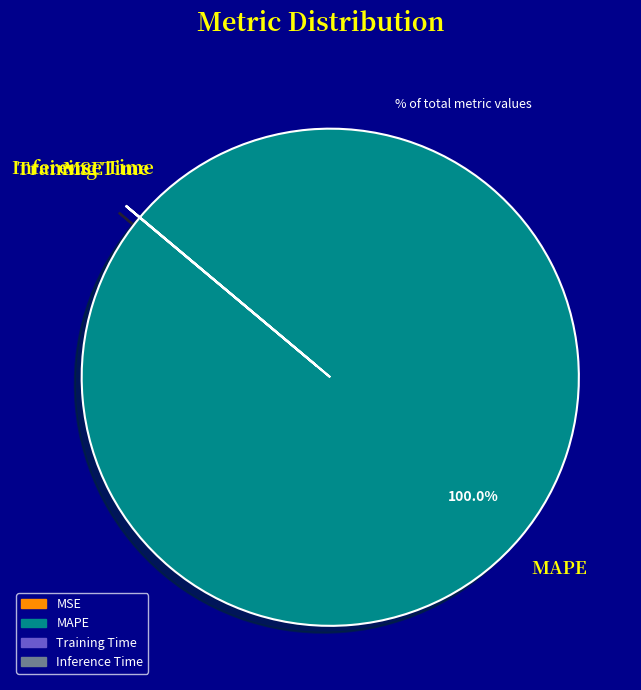

Is there a majority slice in this chart?

Yes